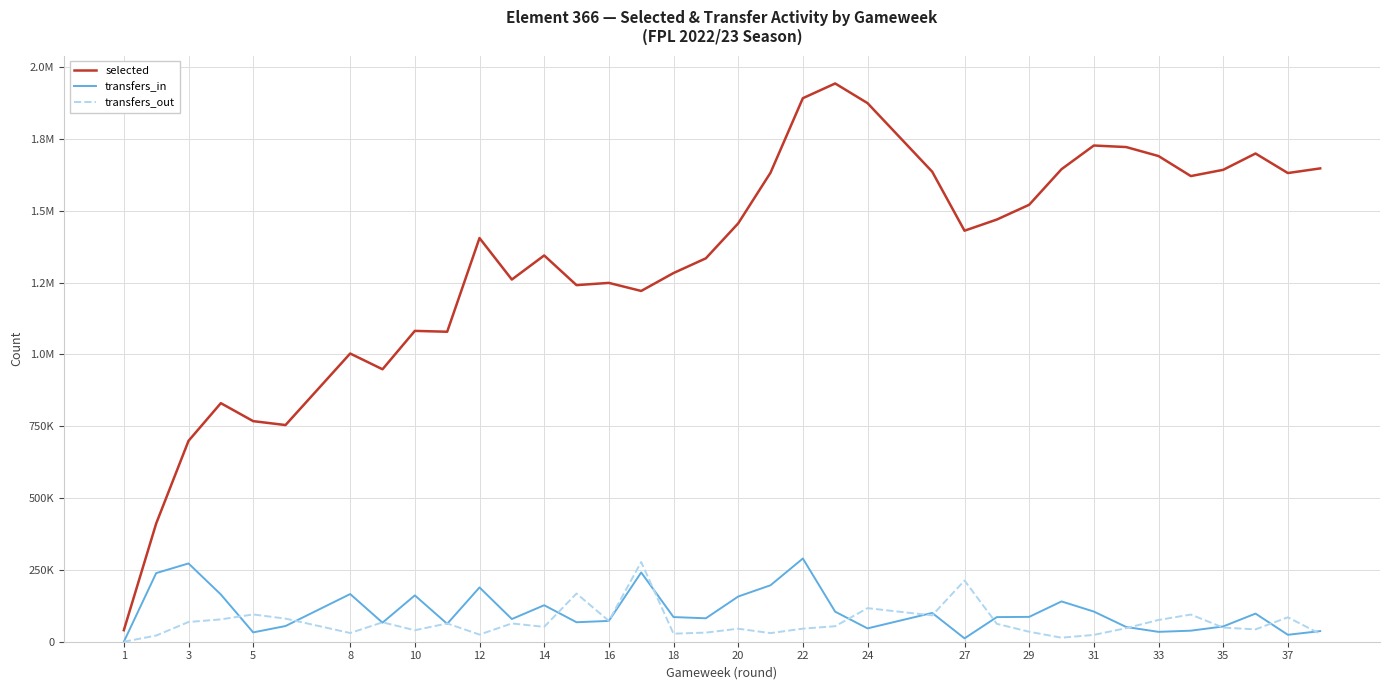

Which series has the largest total across all categories?

selected